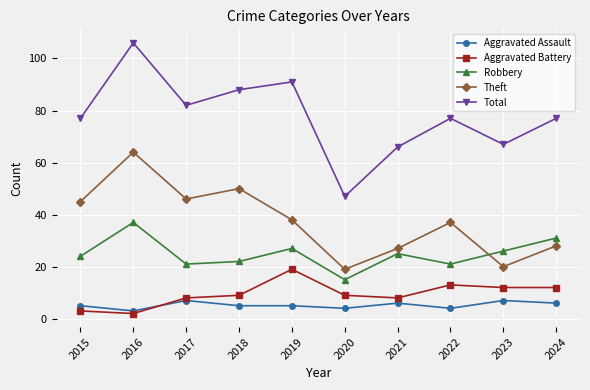

What is the total value across all series at 2019?

180